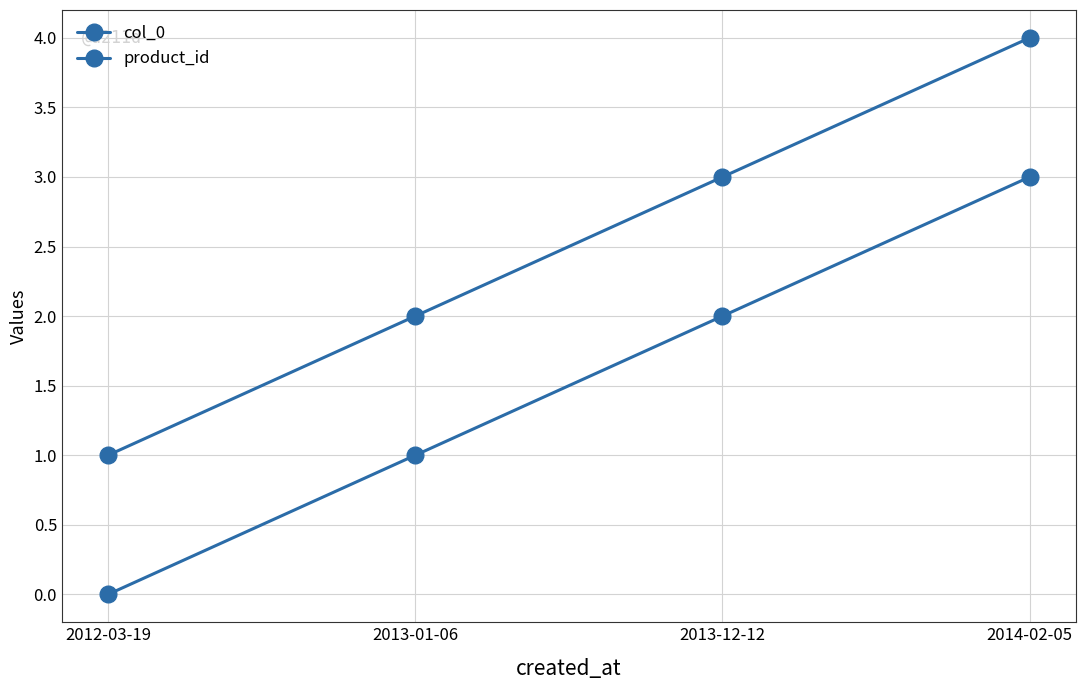

The value of product_id at 2012-03-19 is 1. True or false?

True